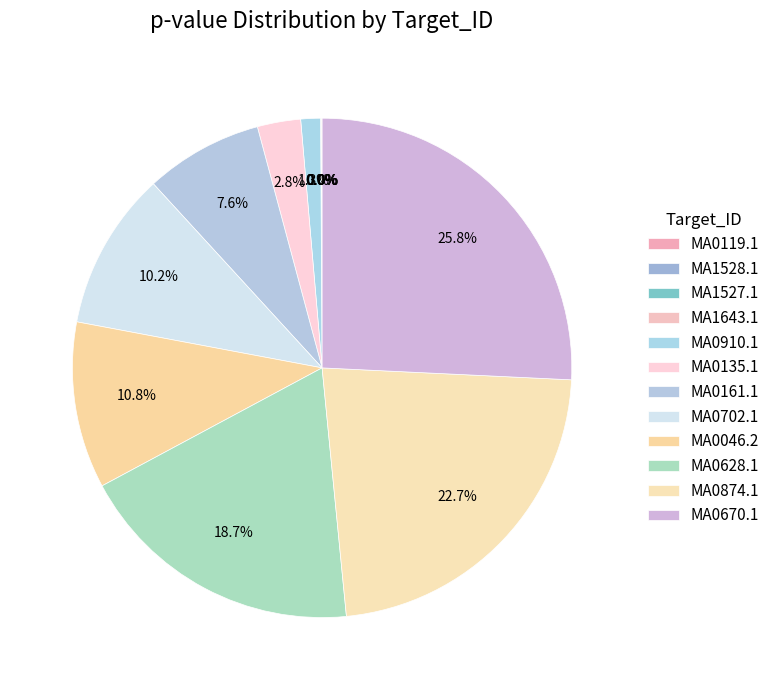

Count the number of slices in the pie.

12